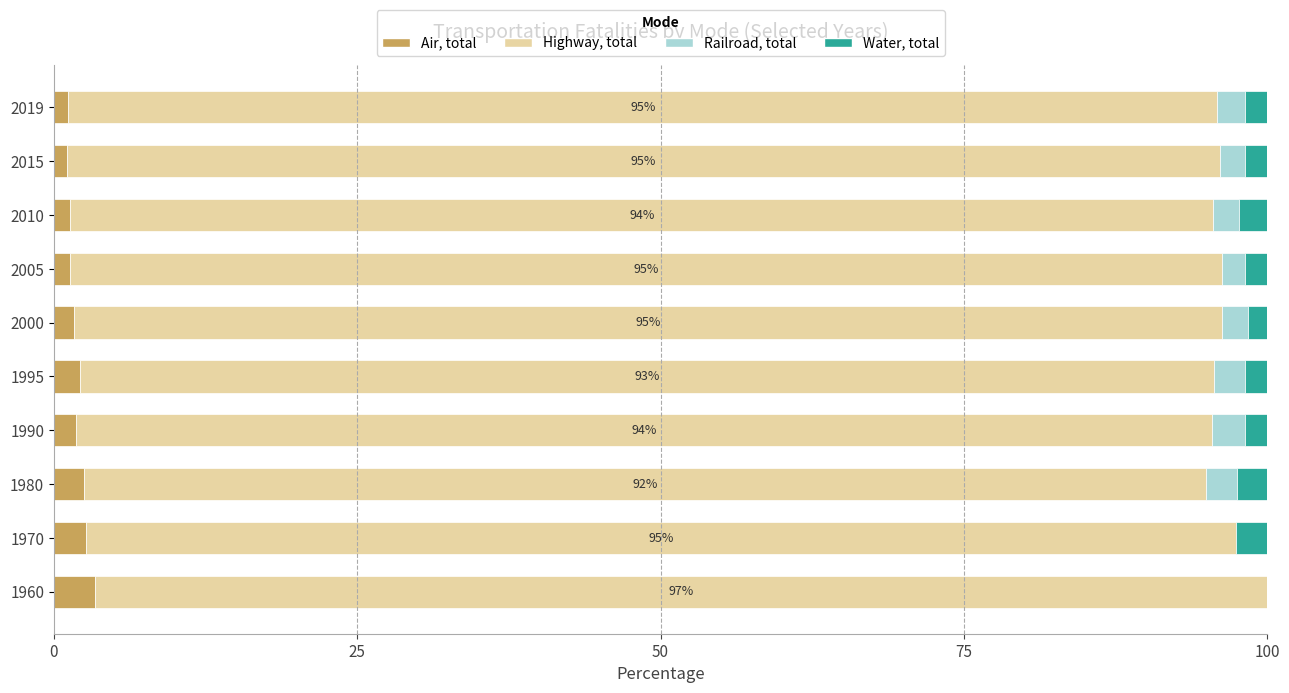

True or false: Air, total has a value of 2.2 at 1995.

True